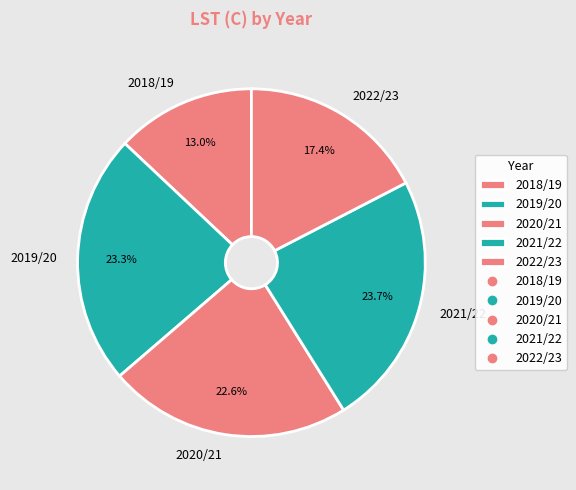

Is it true that 2018/19 is 7% of the pie?

False